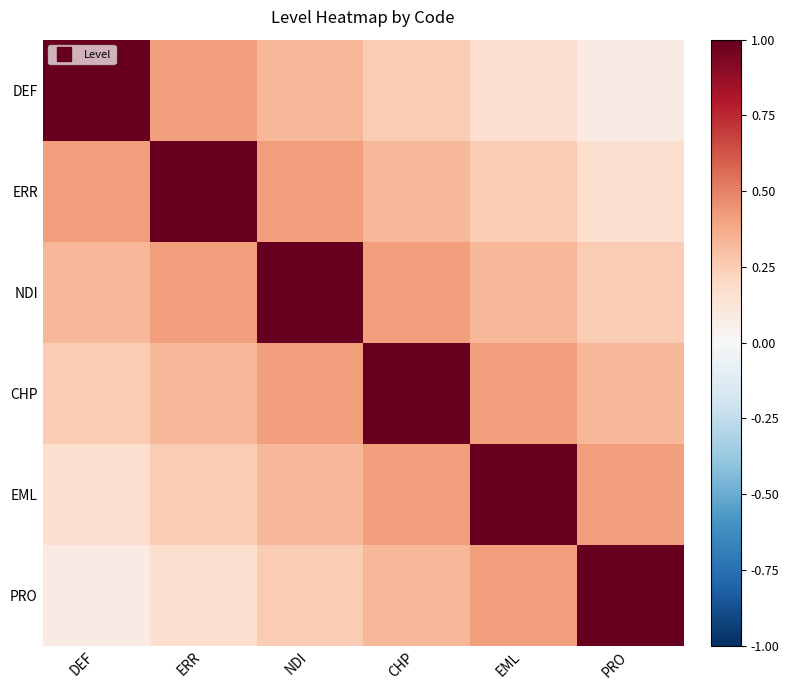

Reading left to right, list all the values displayed in this chart.

DEF: DEF=1.0	ERR=0.4	NDI=0.3	CHP=0.2	EML=0.2	PRO=0.1
ERR: DEF=0.4	ERR=1.0	NDI=0.4	CHP=0.3	EML=0.2	PRO=0.2
NDI: DEF=0.3	ERR=0.4	NDI=1.0	CHP=0.4	EML=0.3	PRO=0.2
CHP: DEF=0.2	ERR=0.3	NDI=0.4	CHP=1.0	EML=0.4	PRO=0.3
EML: DEF=0.2	ERR=0.2	NDI=0.3	CHP=0.4	EML=1.0	PRO=0.4
PRO: DEF=0.1	ERR=0.2	NDI=0.2	CHP=0.3	EML=0.4	PRO=1.0